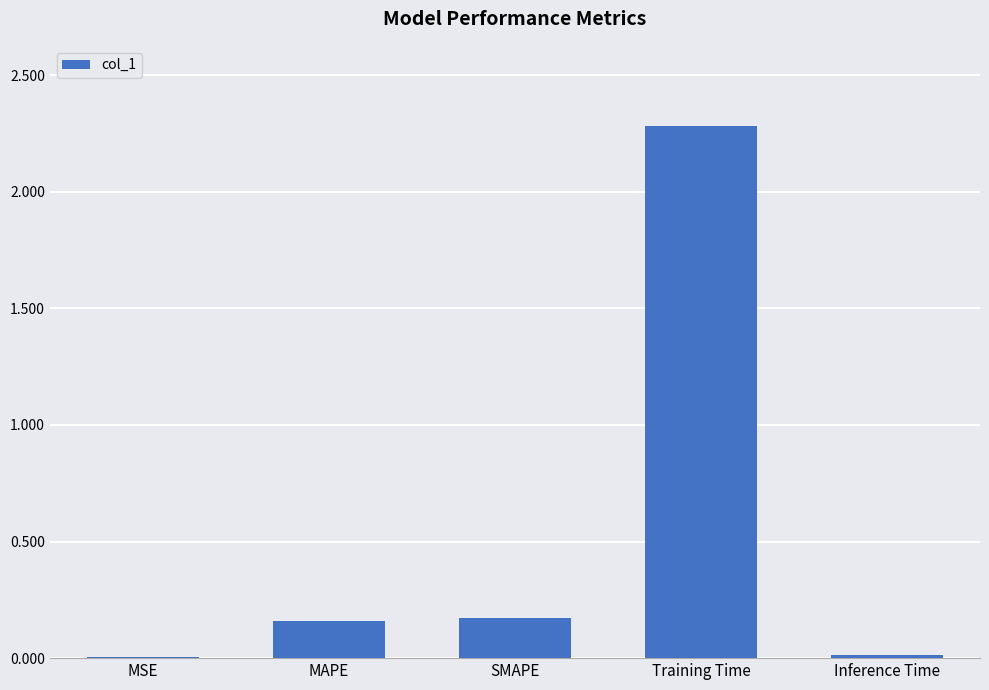

What is the sum of the values at Training Time and MAPE?

2.4